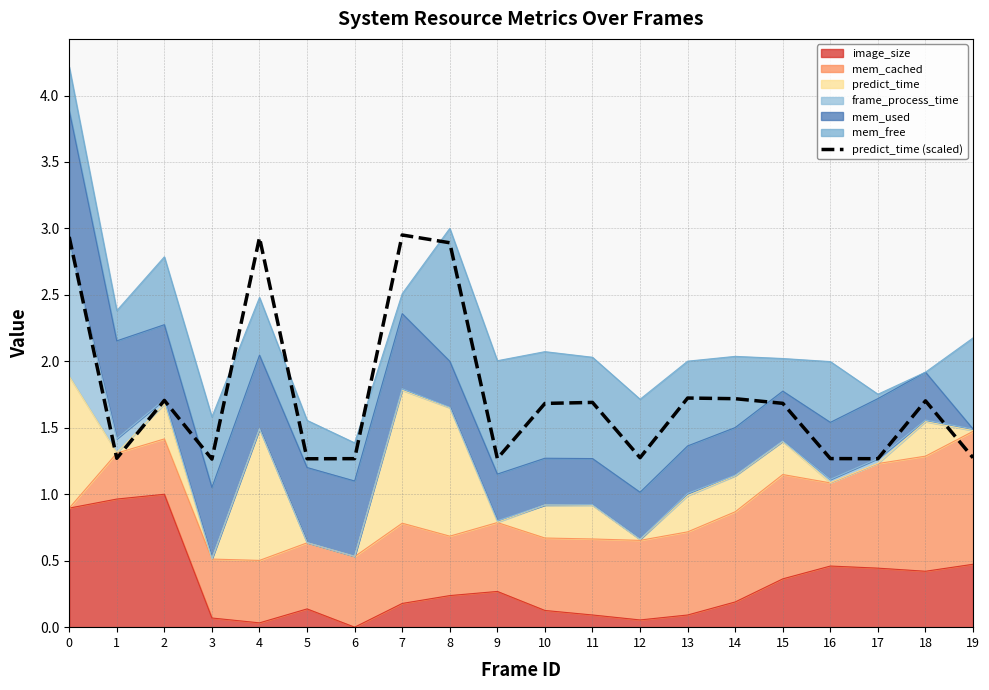

True or false: there are more than 1 points higher than both neighbors.

True